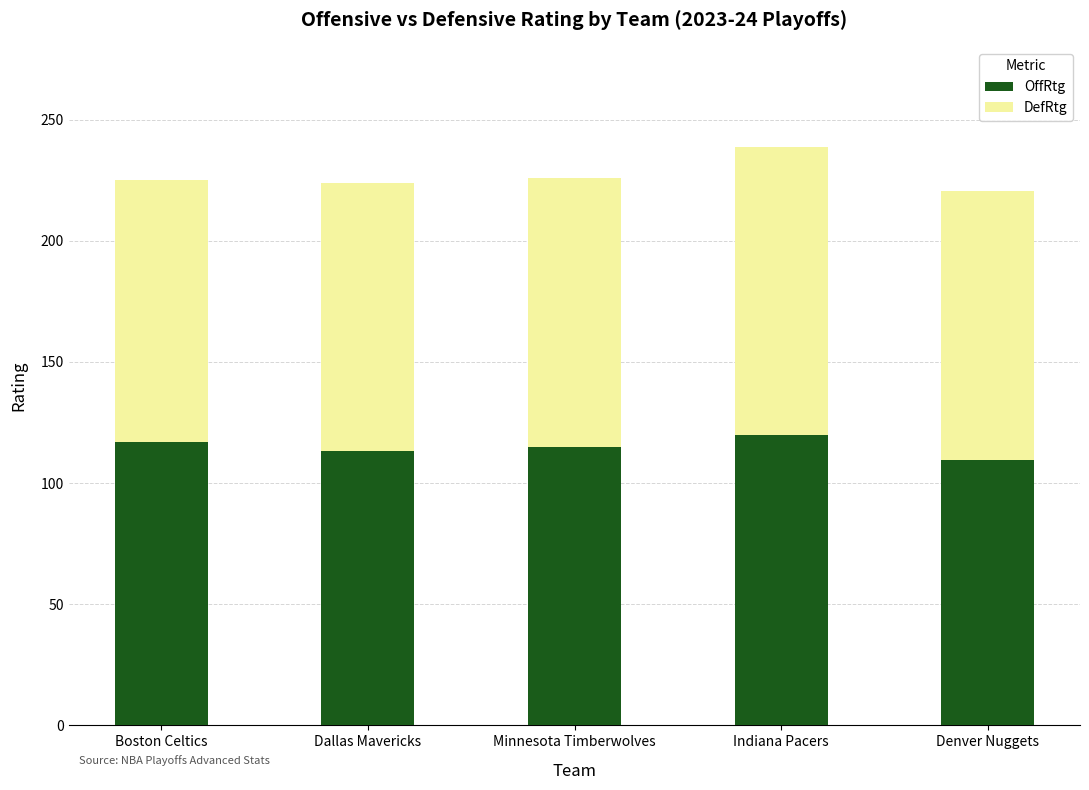

What is the lowest value of the OffRtg series?

109.5